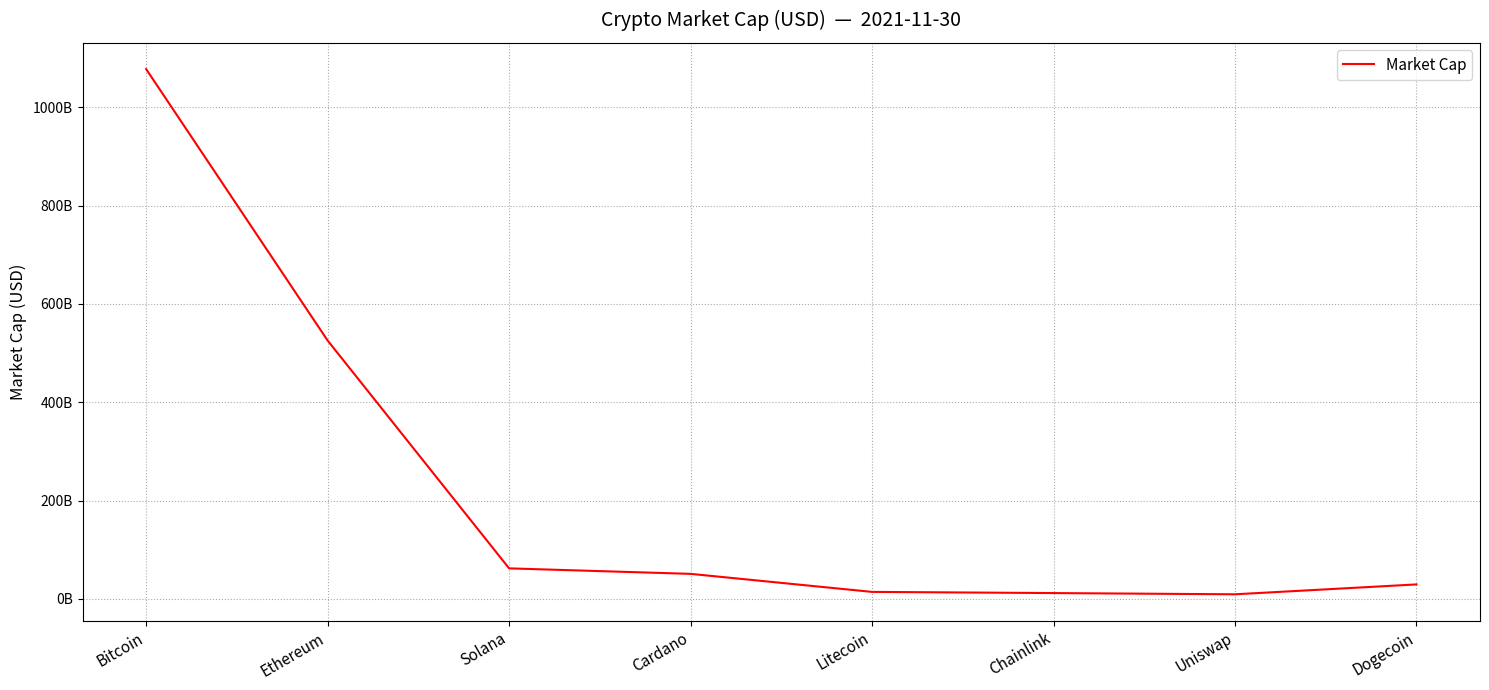

What is the label of the 3rd point from the left?

Solana